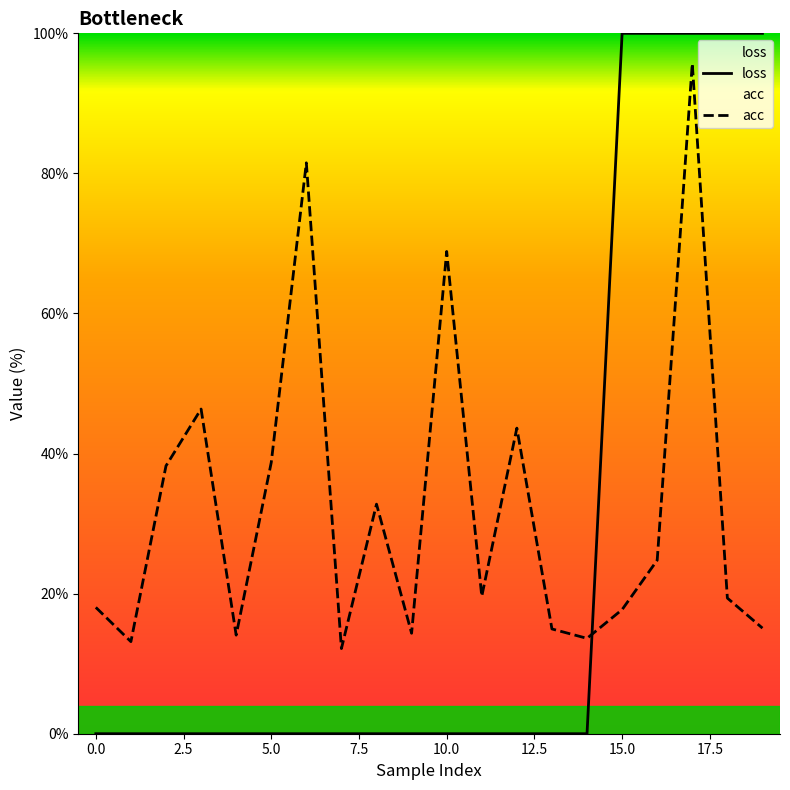

List the labels in order of loss value, largest first.

15, 16, 17, 18, 19, 0, 1, 2, 3, 4, 5, 6, 7, 8, 9, 10, 11, 12, 13, 14